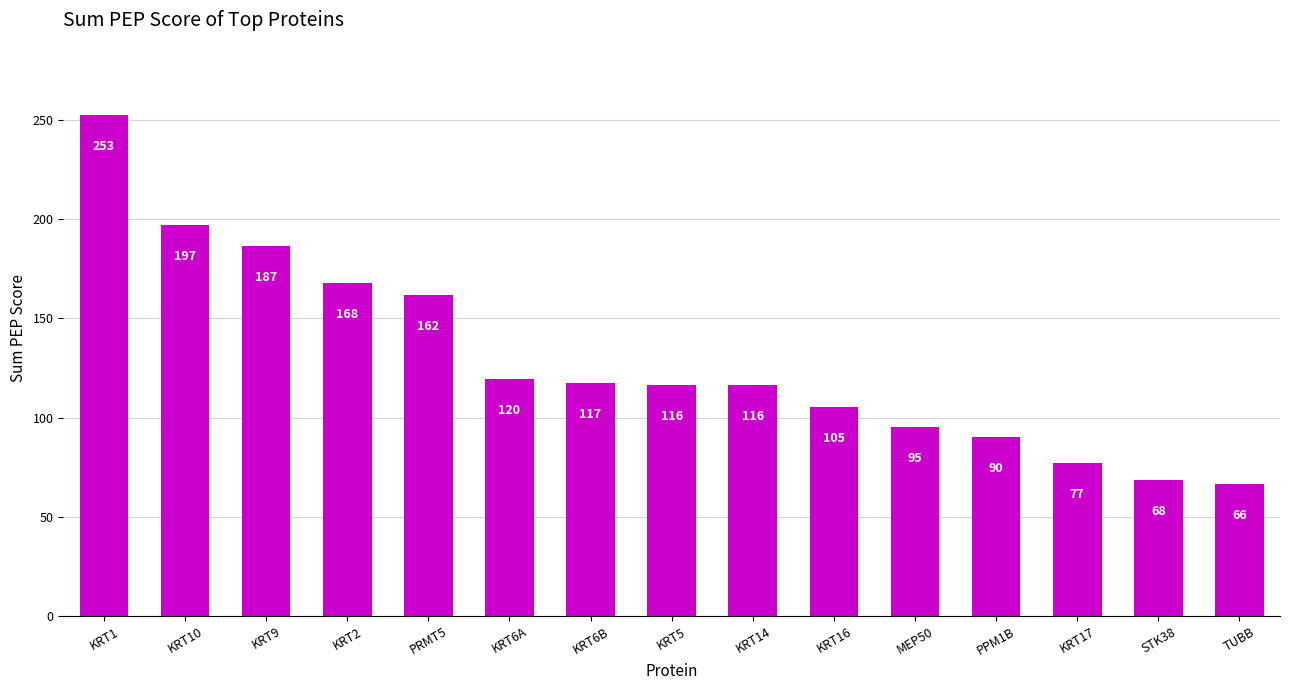

What is the label of the 9th bar from the left?

KRT14